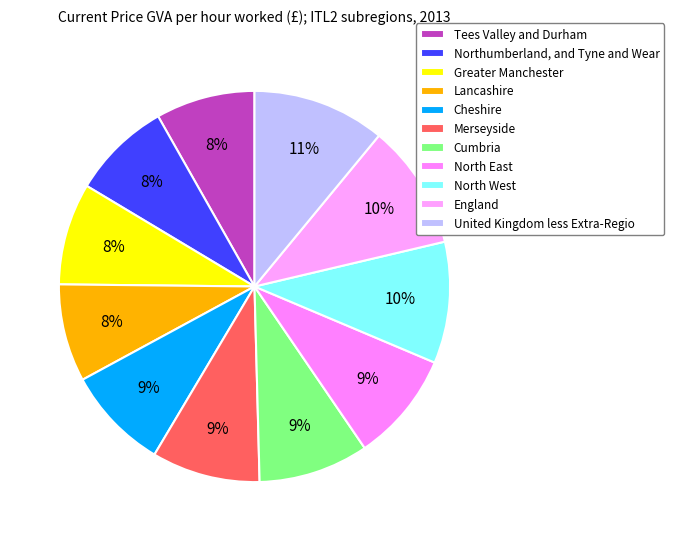

Count the number of slices in the pie.

11